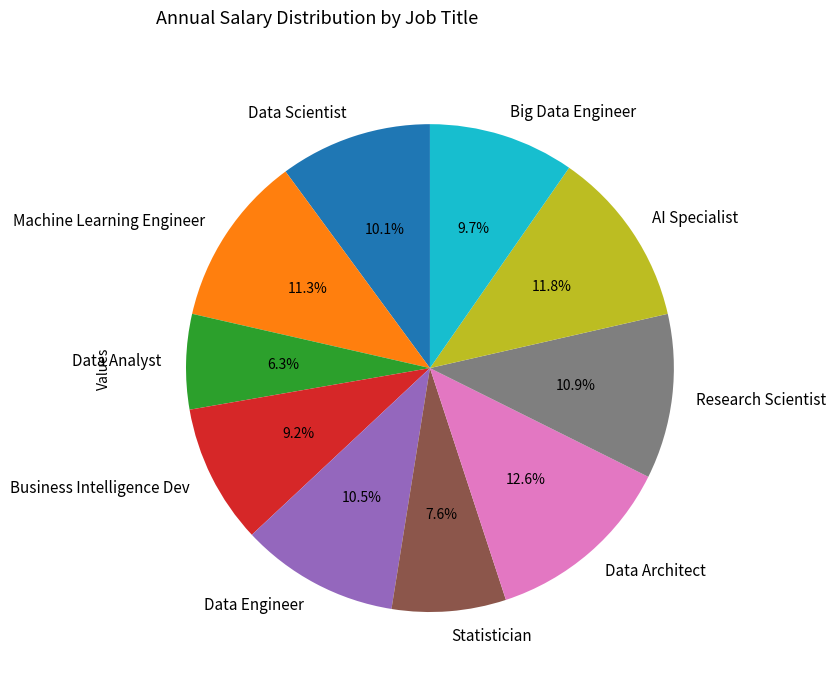

Does Data Scientist account for over 50% of the chart?

No